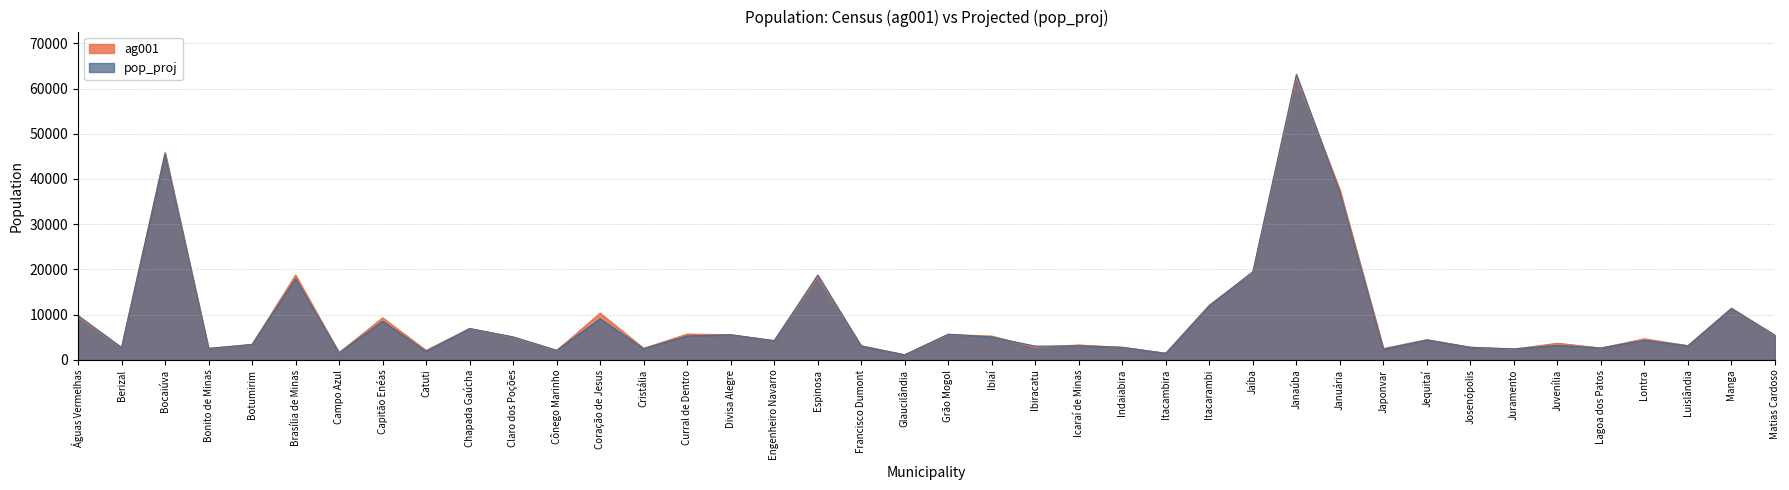

What are all the series names shown in the legend?

ag001, pop_proj